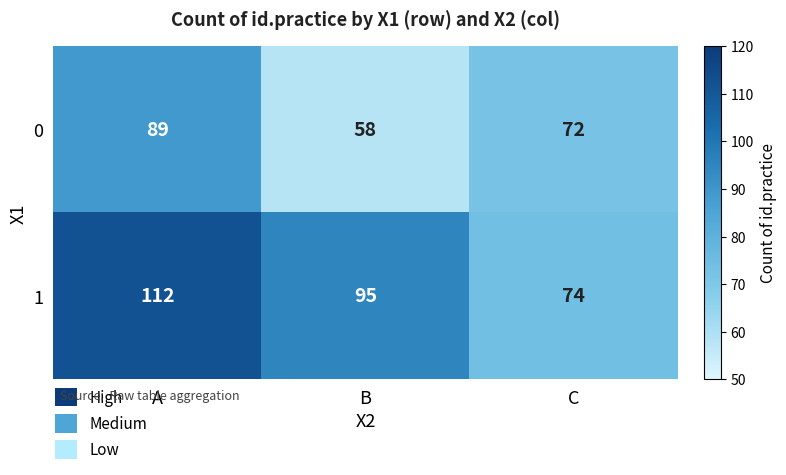

What is the difference between the 0 values at B and A?

31